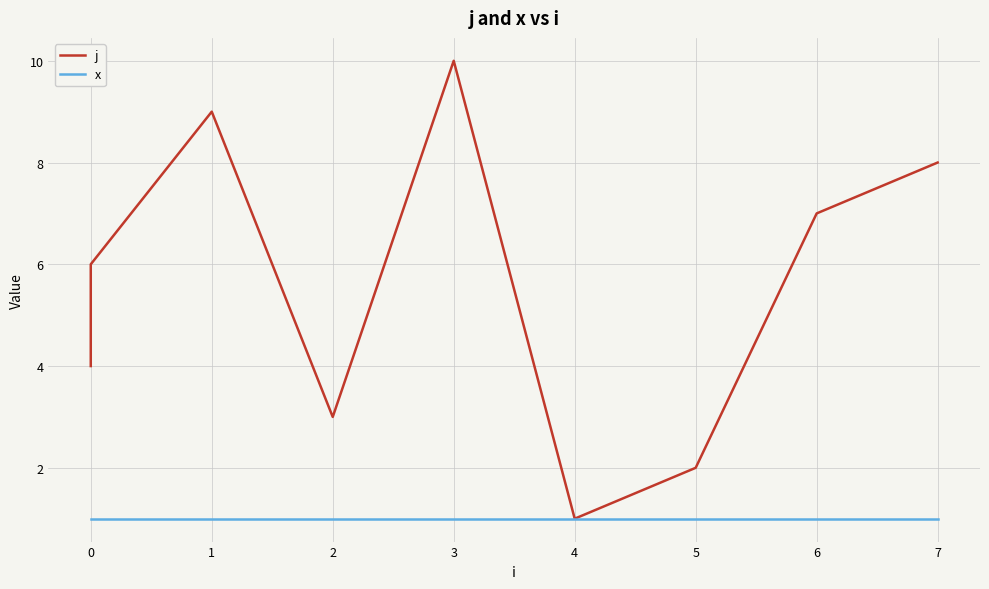

What are all the series names shown in the legend?

j, x